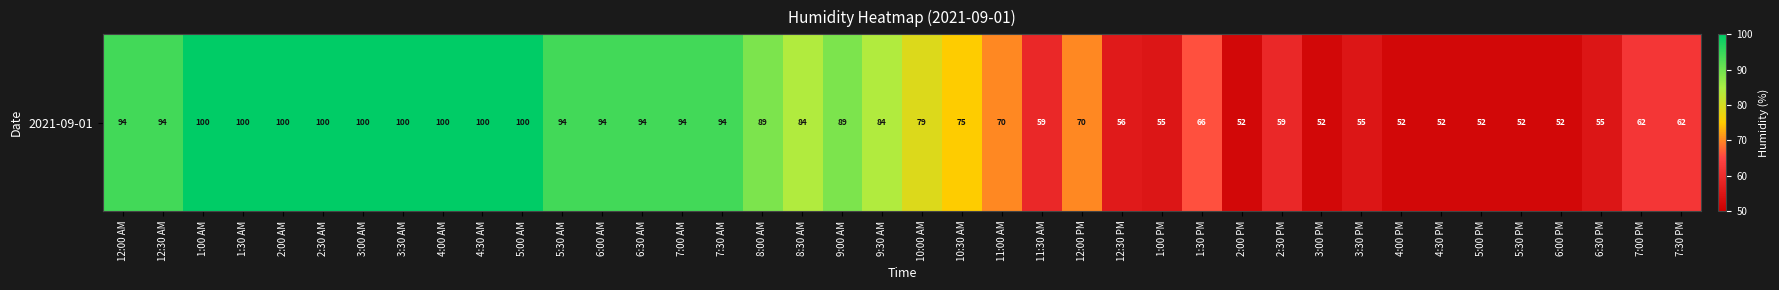

Where does the data first go above 84?

12:00 AM